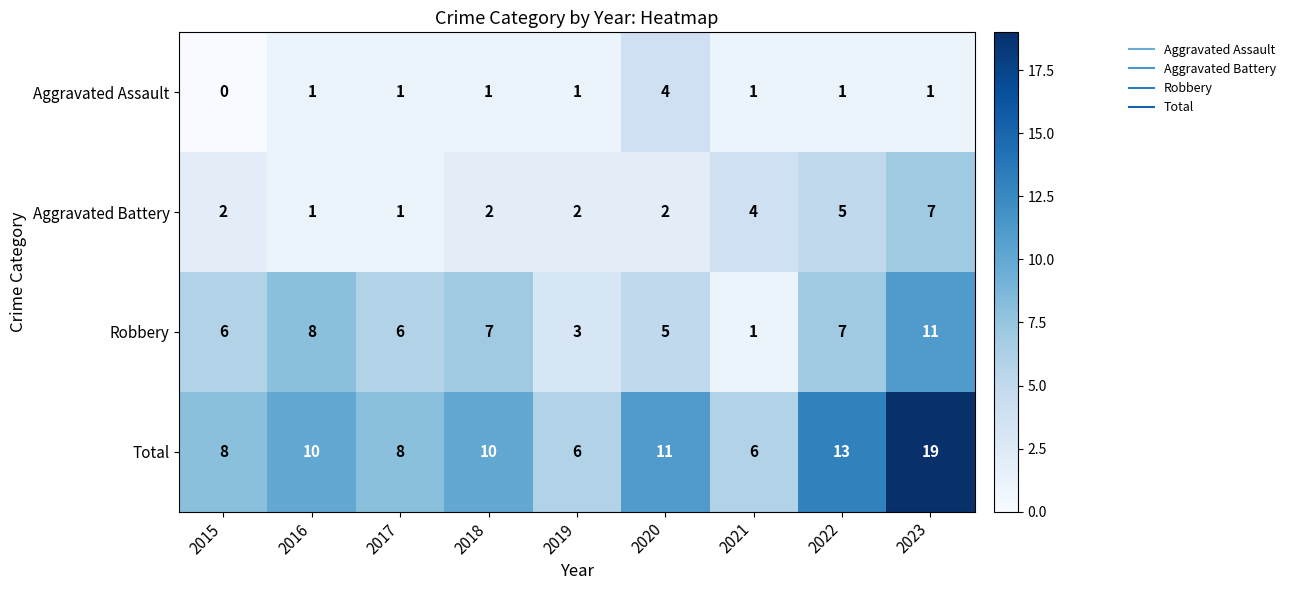

True or false: Robbery has a value of 11 at 2022.

False